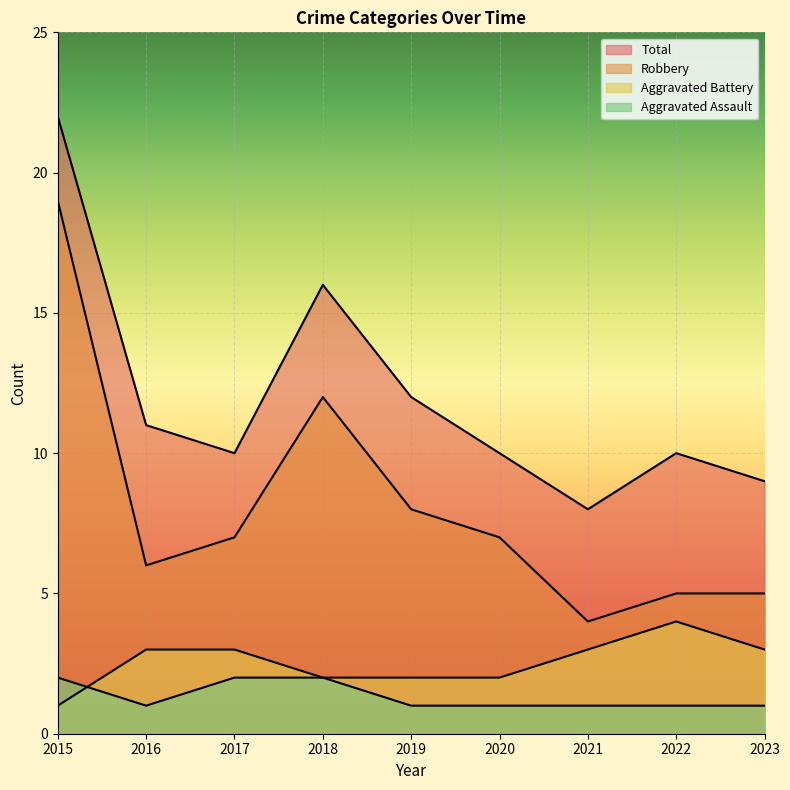

How many categories are shown in the chart?

9